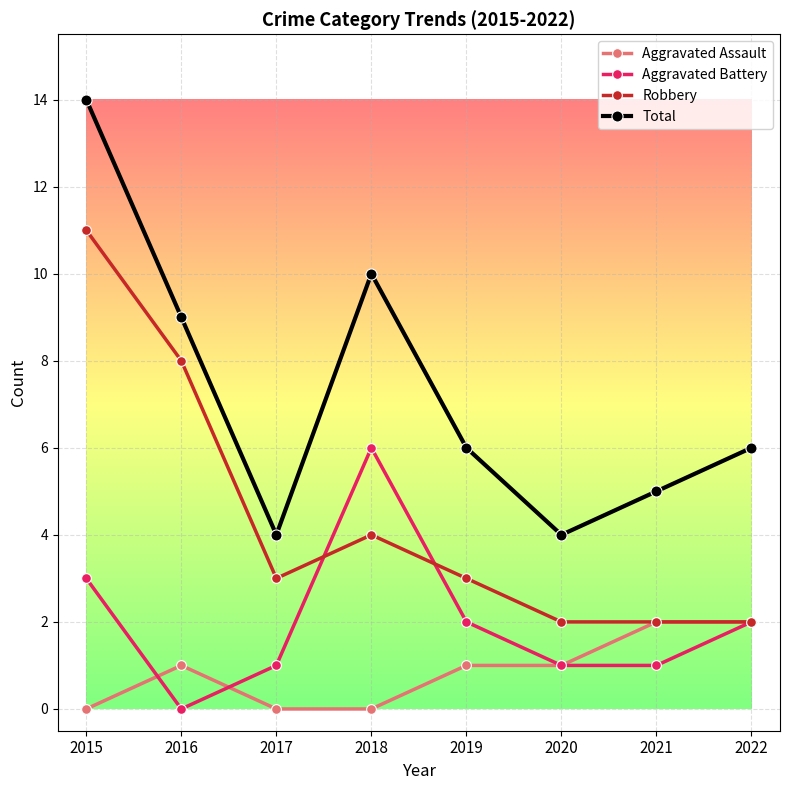

Between which two adjacent categories do Robbery and Aggravated Battery first intersect?

2017 and 2018